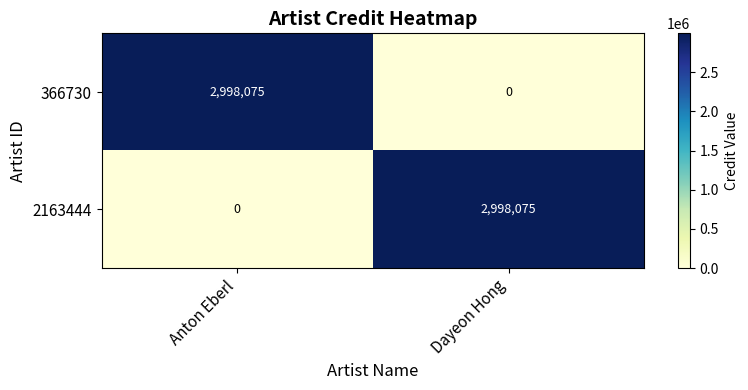

Is it true that 2163444 equals 2998075 at Dayeon Hong?

True